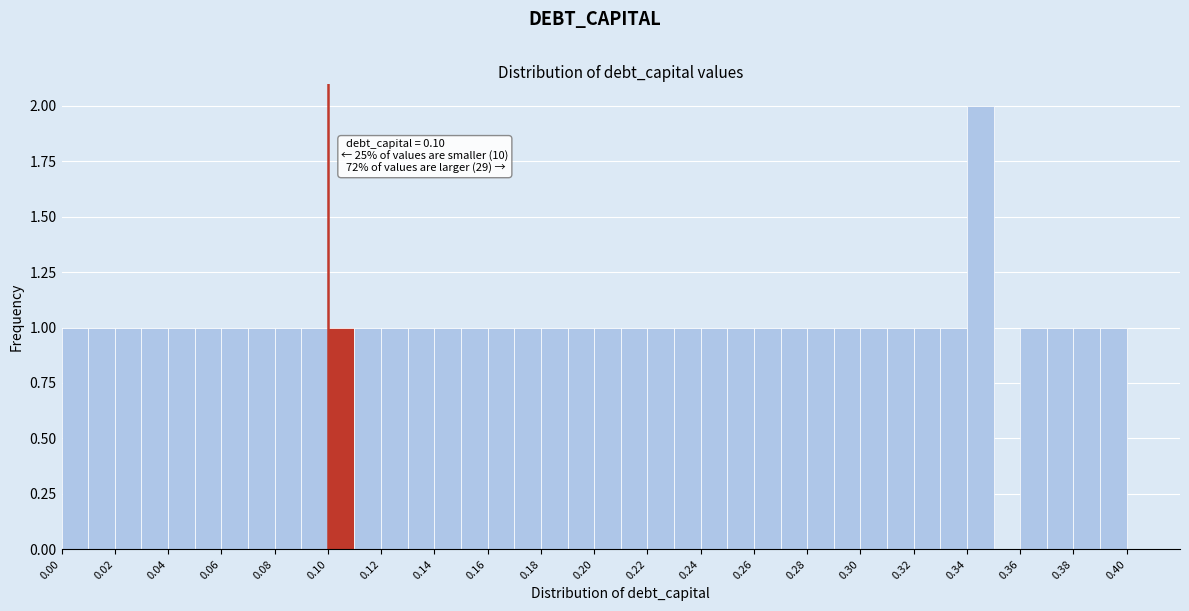

Which range on the x-axis has the tallest bar?

0.34 to 0.35